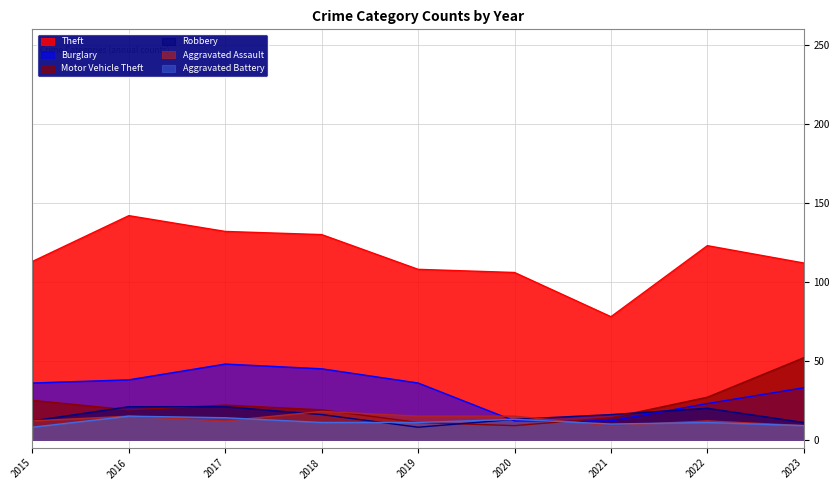

What is the value of the Aggravated Assault point at the 8th from the left?

12